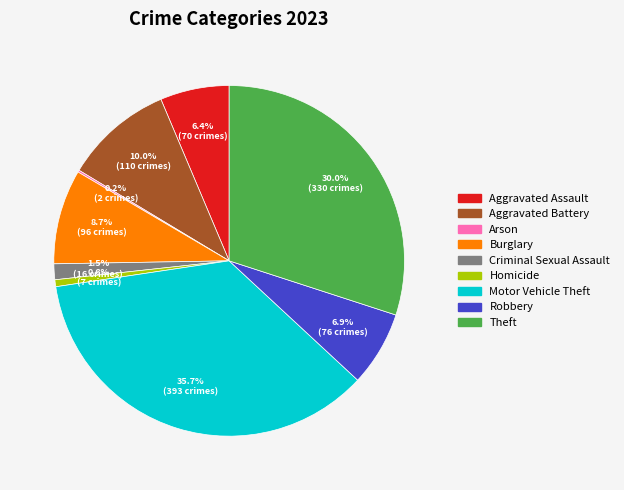

Is it true that Burglary is 9% of the pie?

True